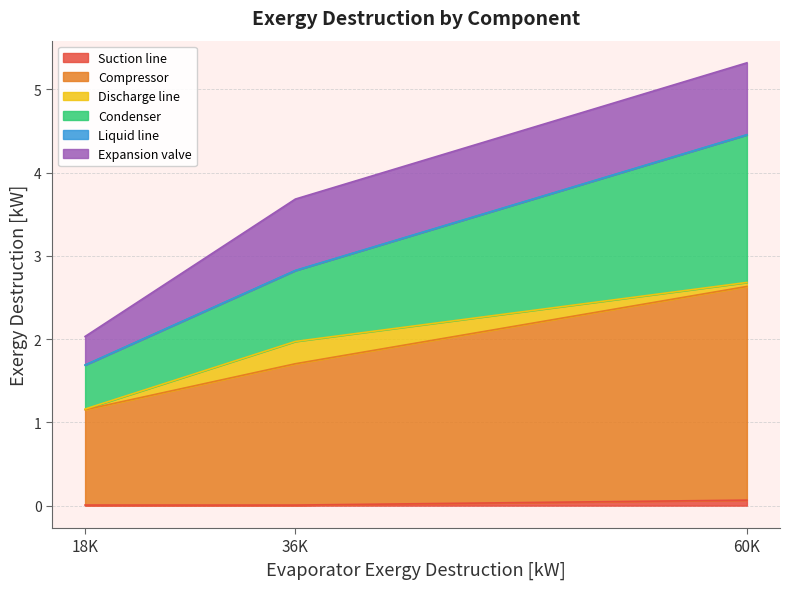

At which category is the sum across all series the highest?

60K